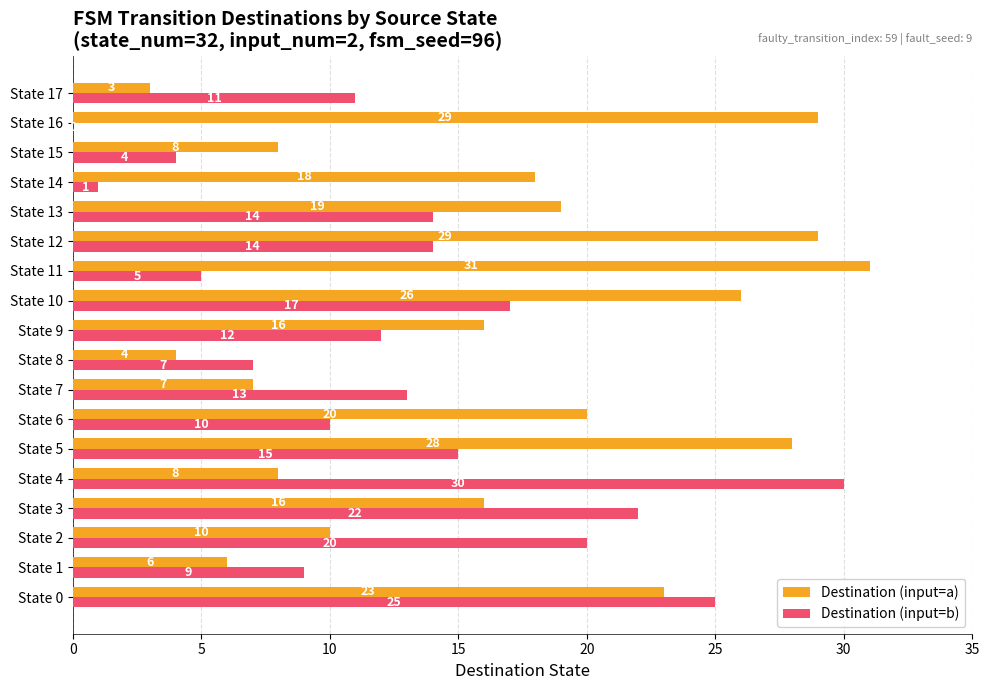

Which series has the largest total across all categories?

Destination (input=a)